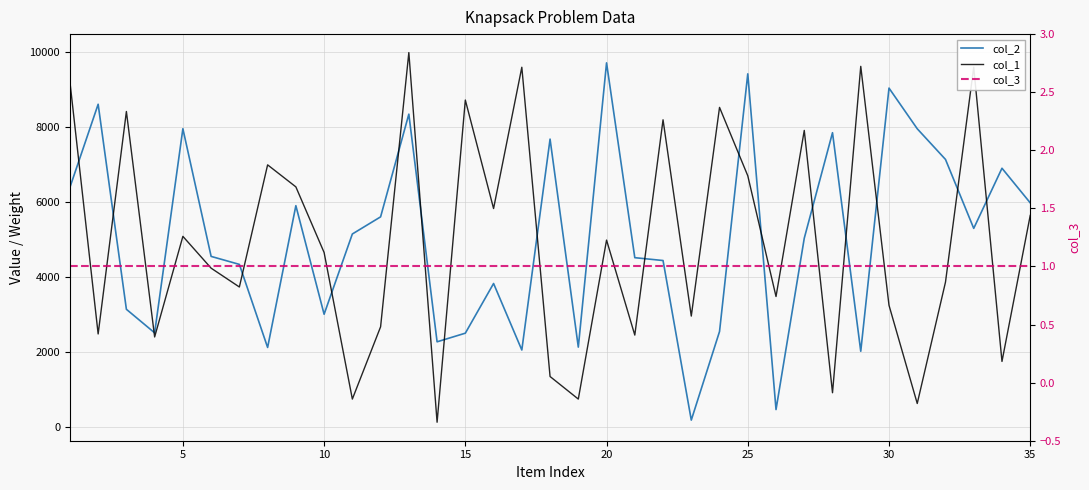

What is the maximum value shown in the chart?

9988